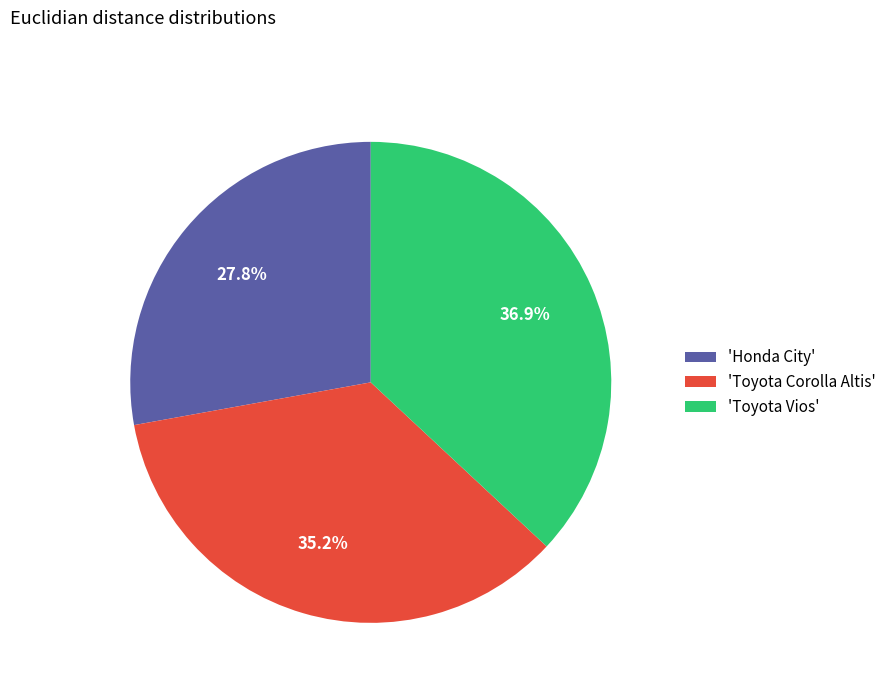

Which category has the smallest portion of the pie?

'Honda City'